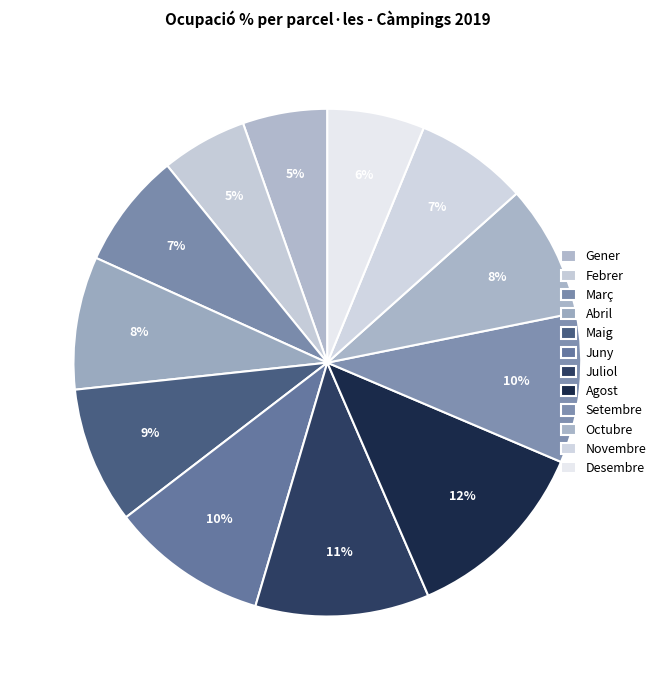

Does any single category account for the majority?

No